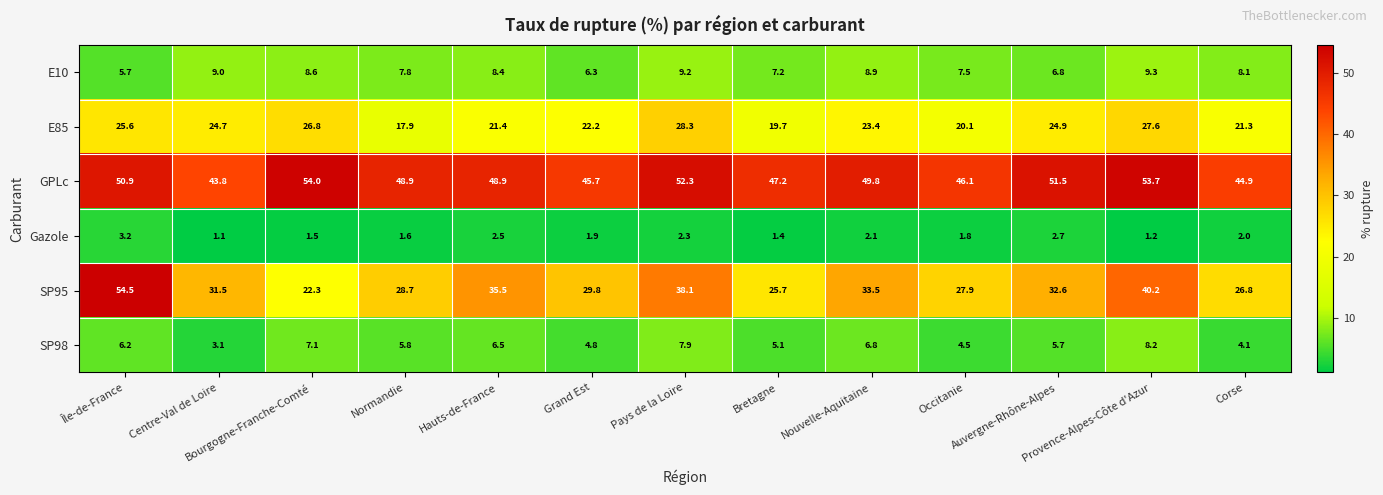

Which series has the largest range (max minus min)?

SP95